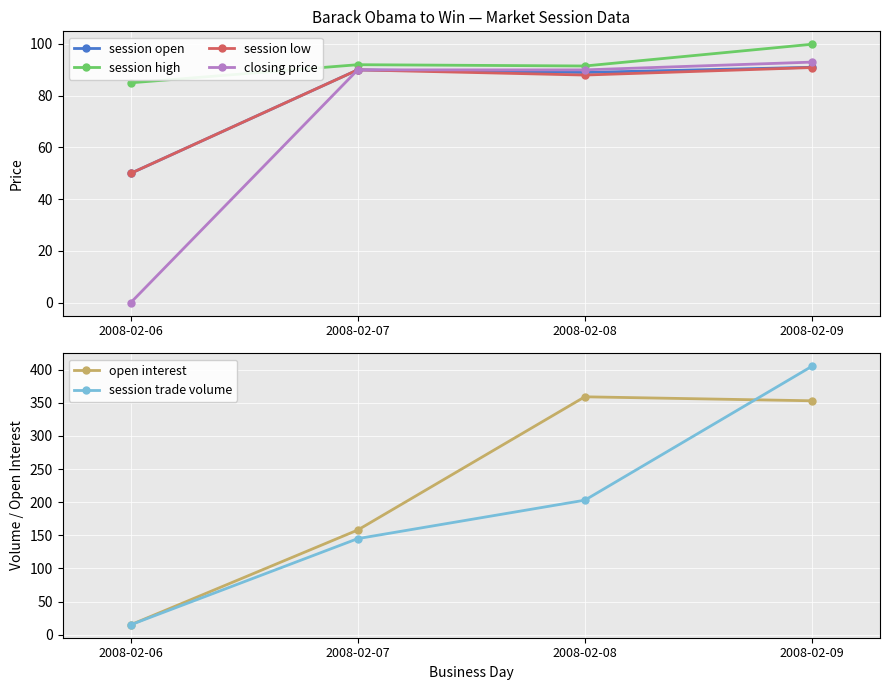

True or false: session trade volume has more than 2 points higher than both neighbors.

False